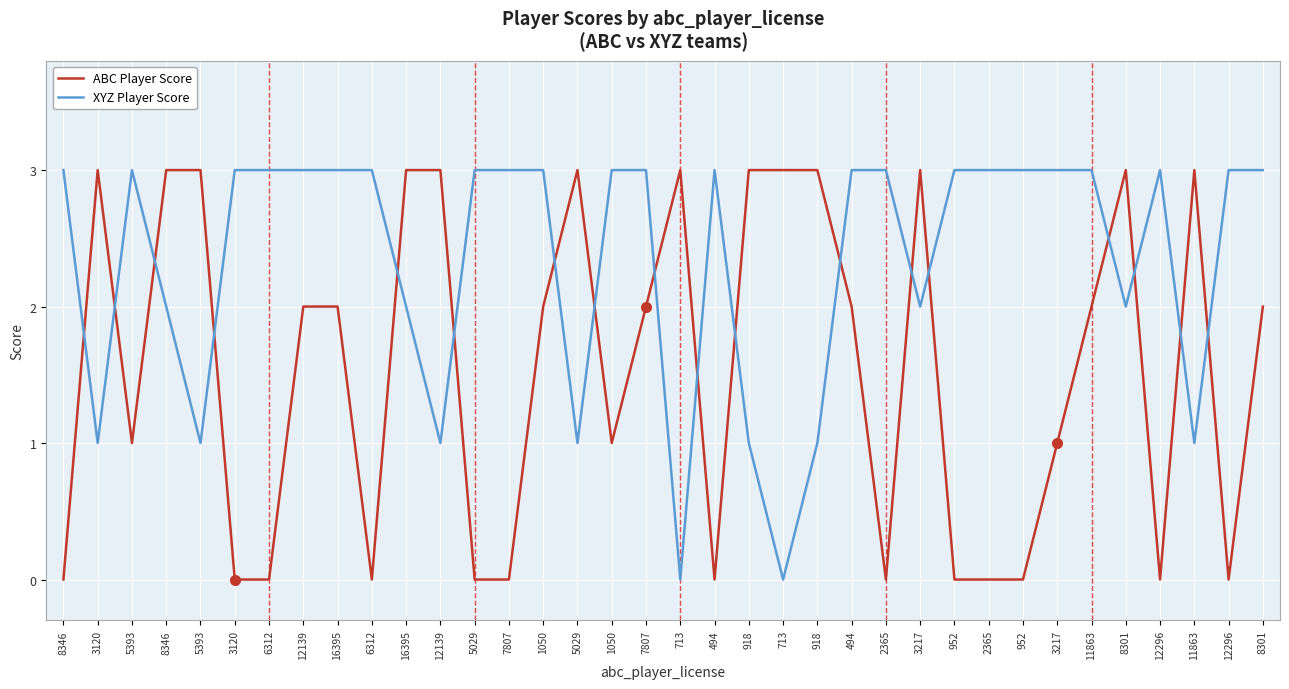

In XYZ Player Score, how many points are lower than both neighbors (excluding endpoints)?

9